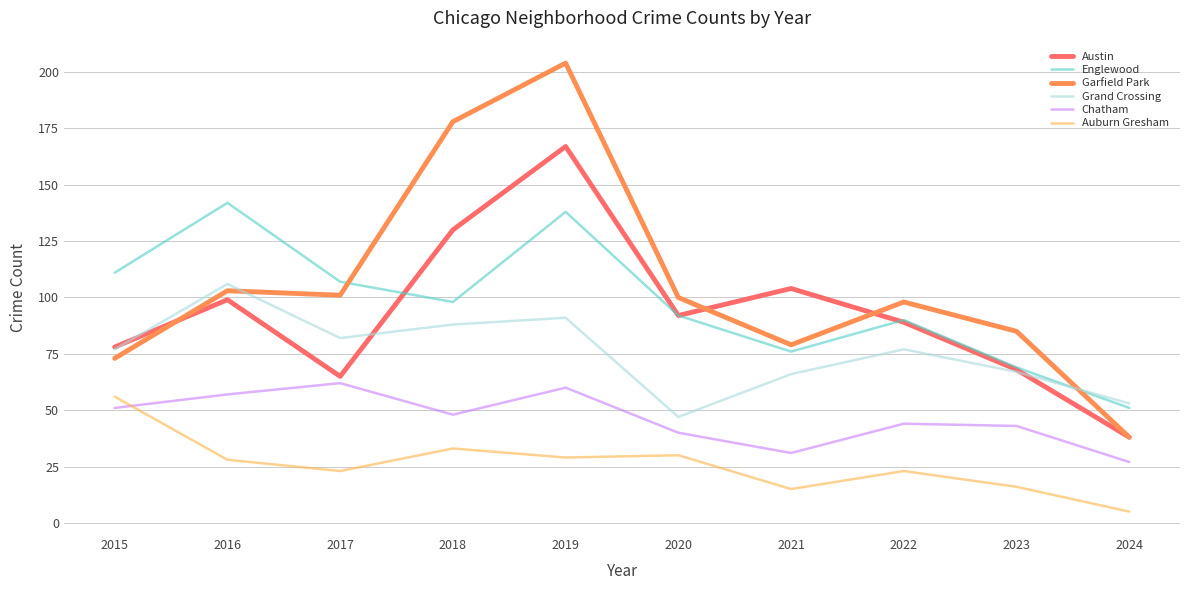

List the series in order of their peak value, highest first.

Garfield Park, Austin, Englewood, Grand Crossing, Chatham, Auburn Gresham